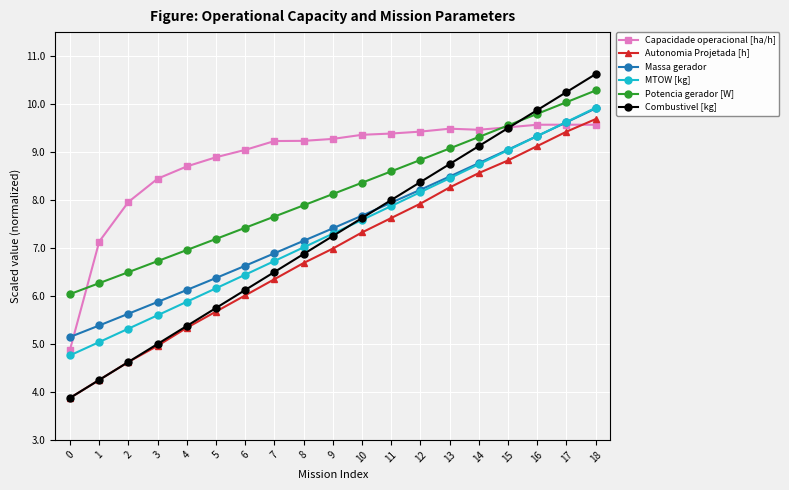

What is the sum of all MTOW [kg] values?

139.0